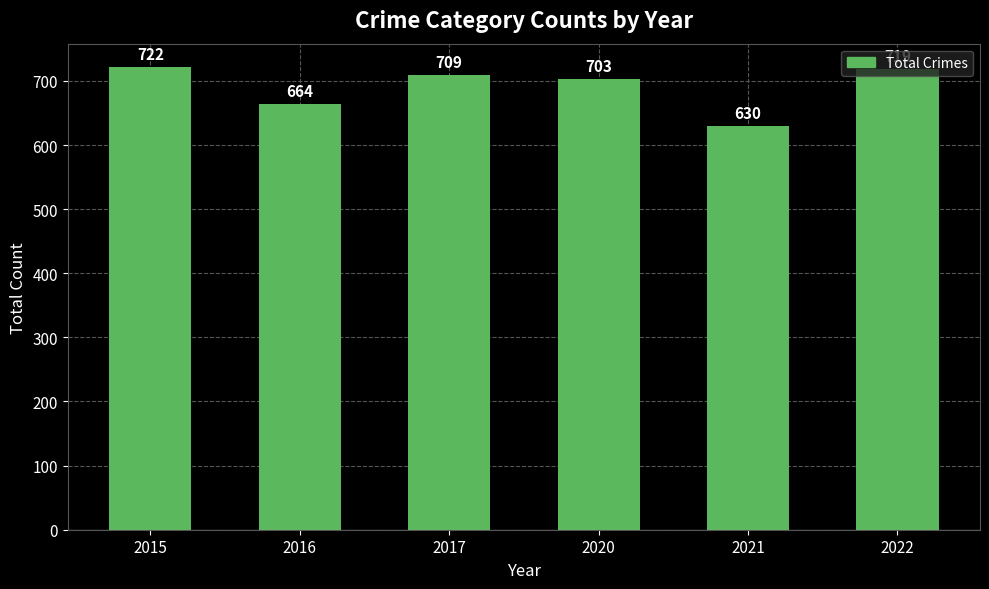

List the labels in order of value, largest first.

2015, 2022, 2017, 2020, 2016, 2021